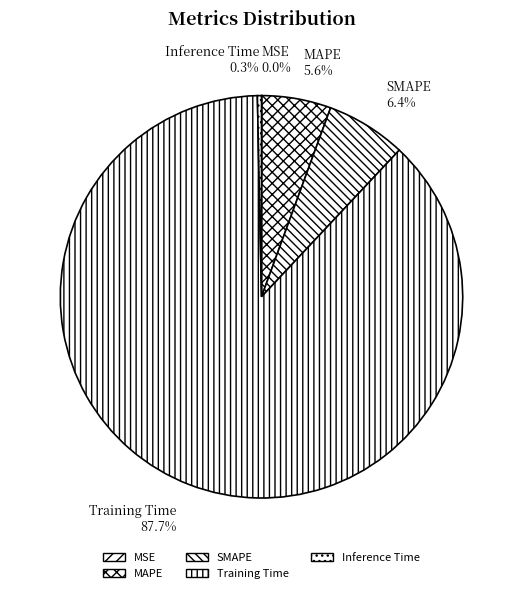

Which category has the biggest portion of the pie?

Training Time